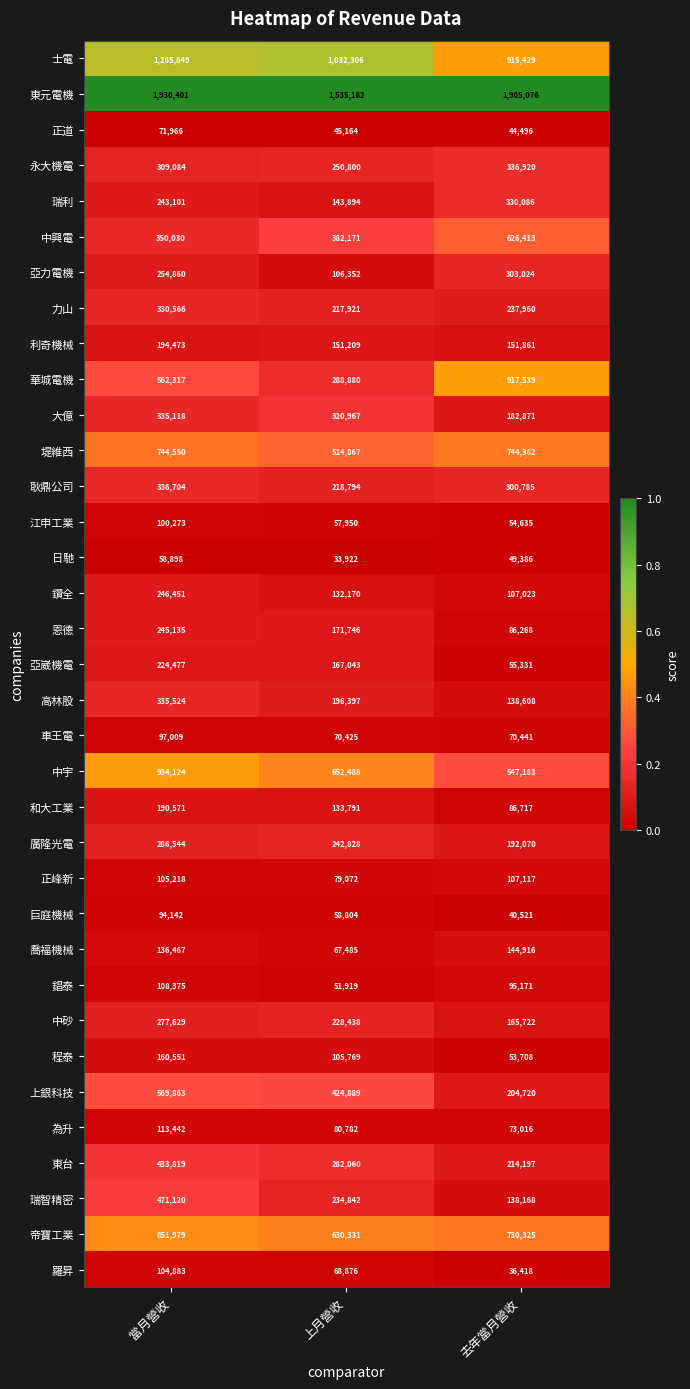

At which category does the chart reach its minimum across all series?

上月營收